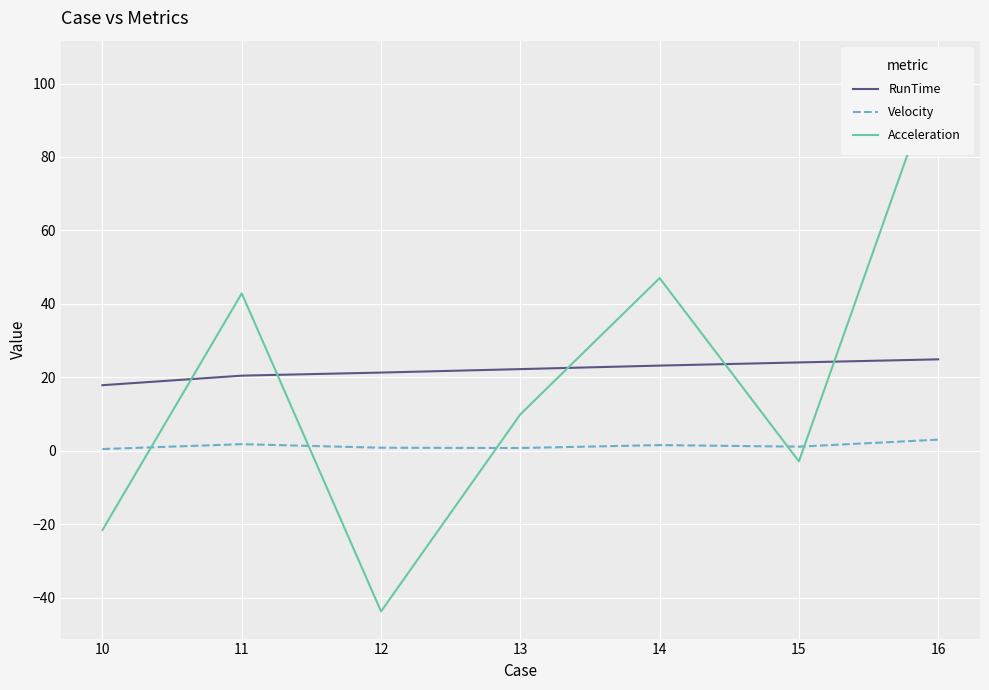

The RunTime series shows 21.3 at 12. True or false?

True